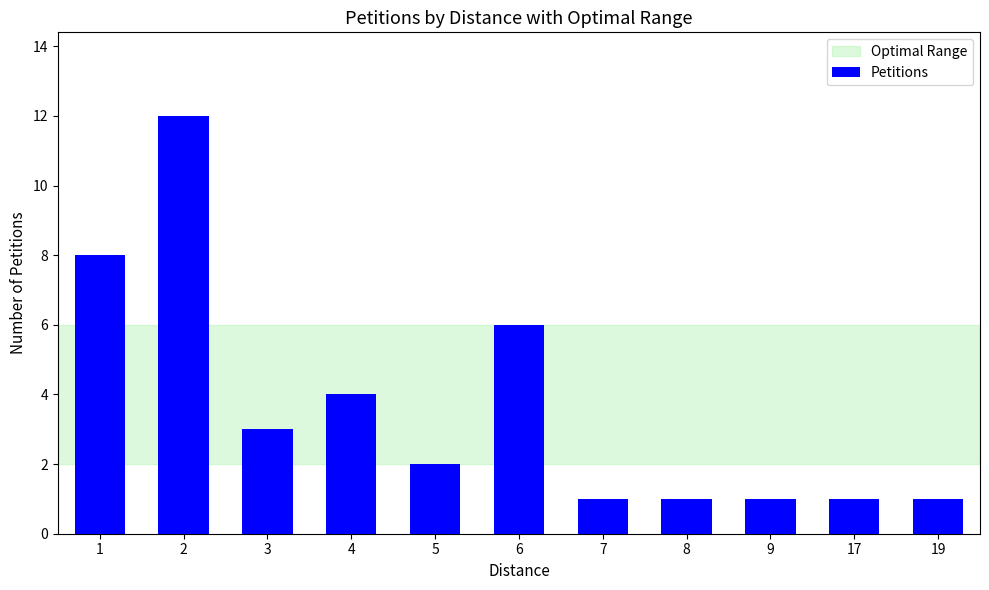

How many categories are shown in the chart?

11